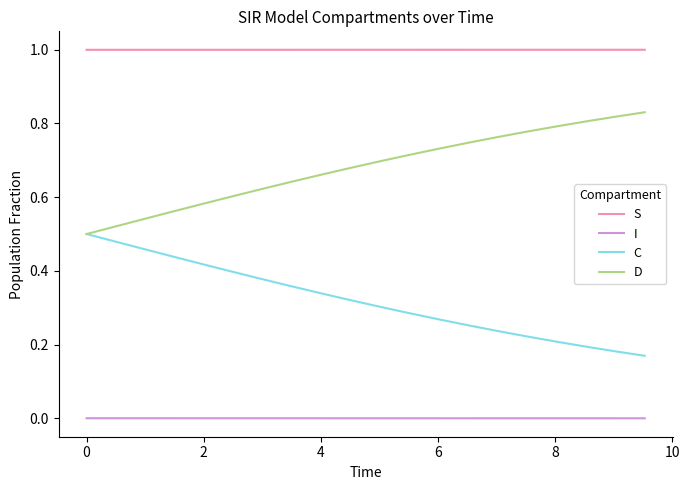

At how many categories does at least one series exceed 0?

20